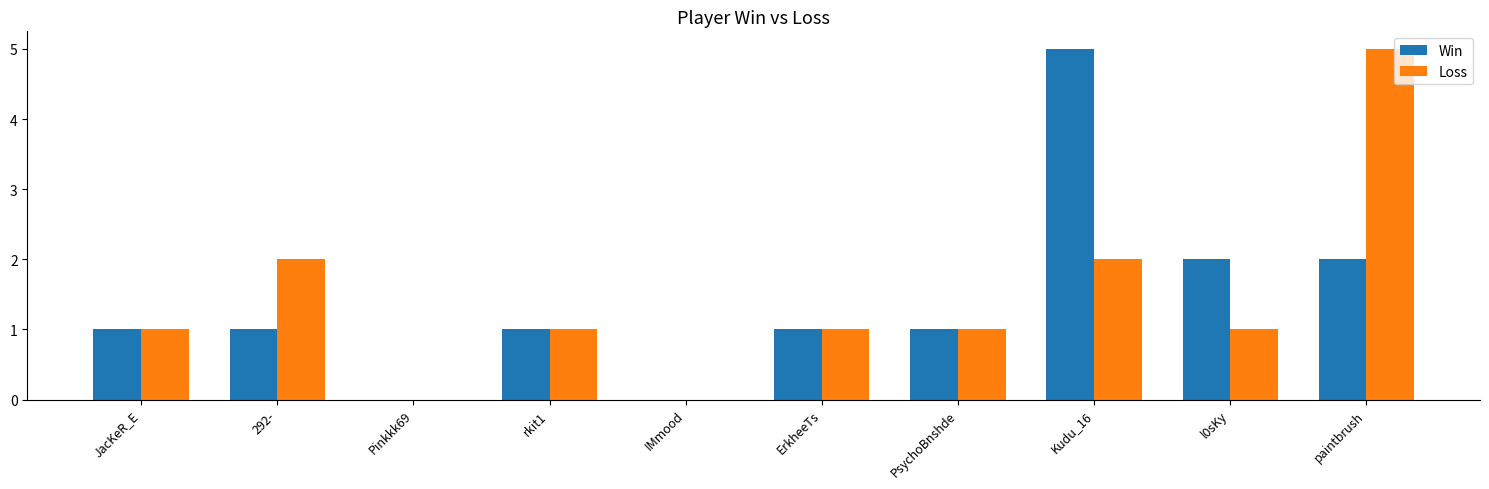

Which series changed the most between PsychoBnshde and paintbrush?

Loss